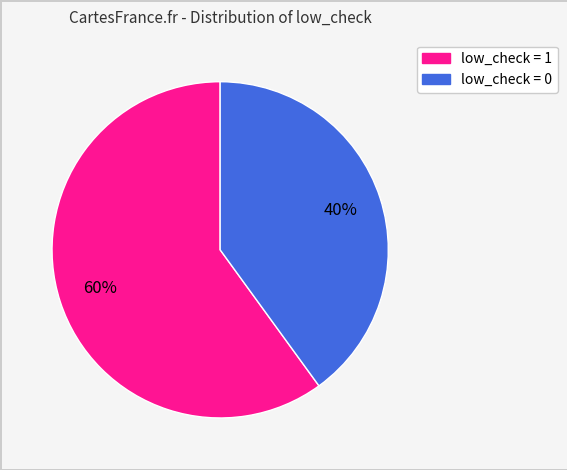

How many segments does this pie chart have?

2